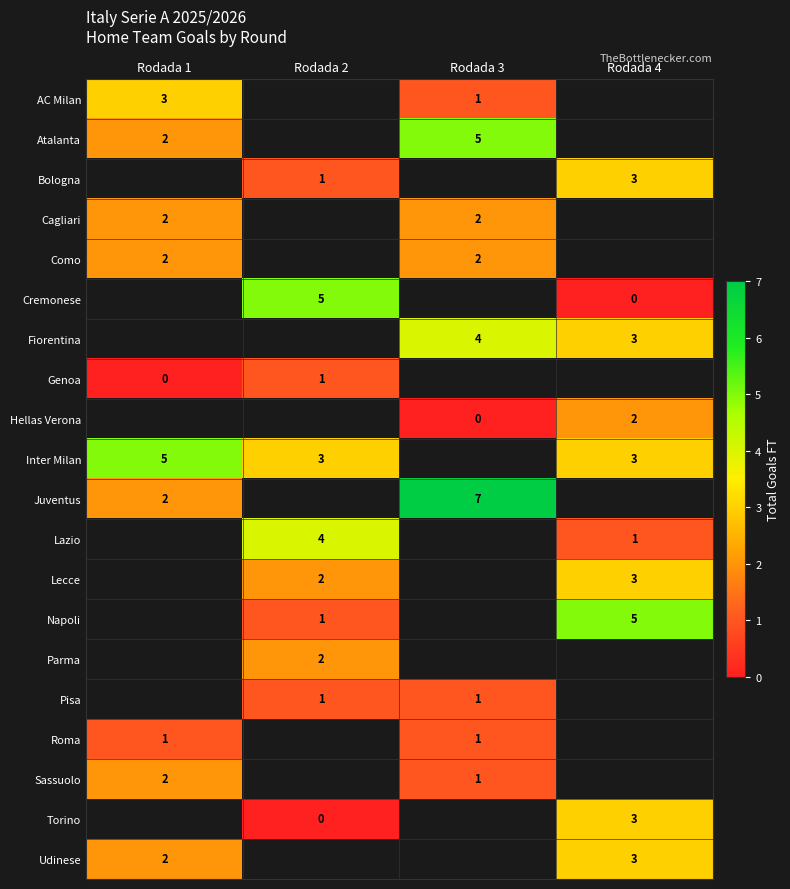

What is the sum of the Inter Milan values at Rodada 4 and Rodada 1?

8